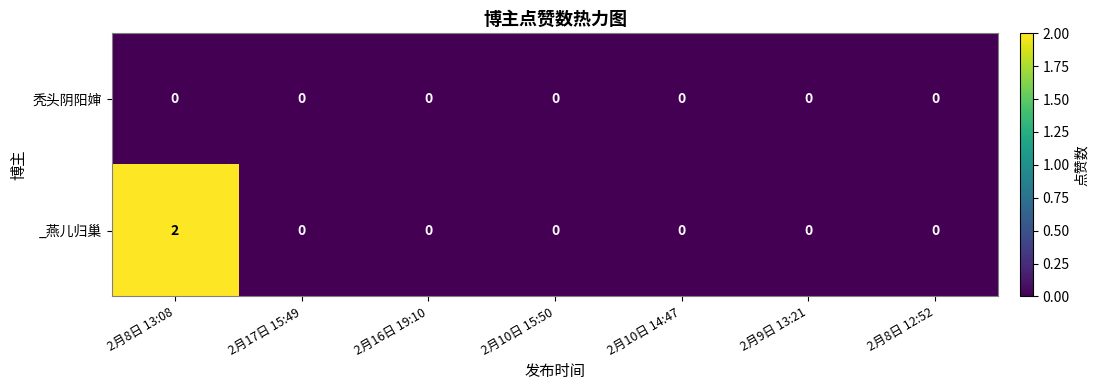

Between 2月8日 13:08 and 2月10日 14:47, which series saw the biggest shift?

_燕儿归巢